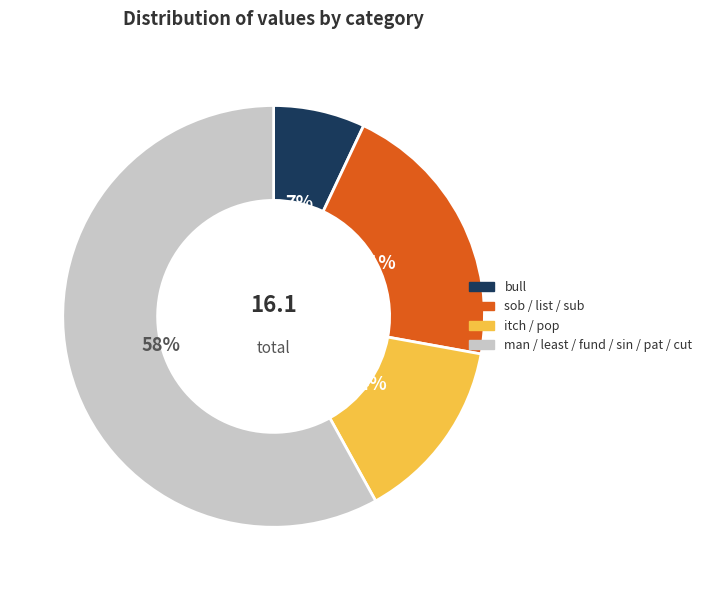

Is there a majority slice in this chart?

Yes